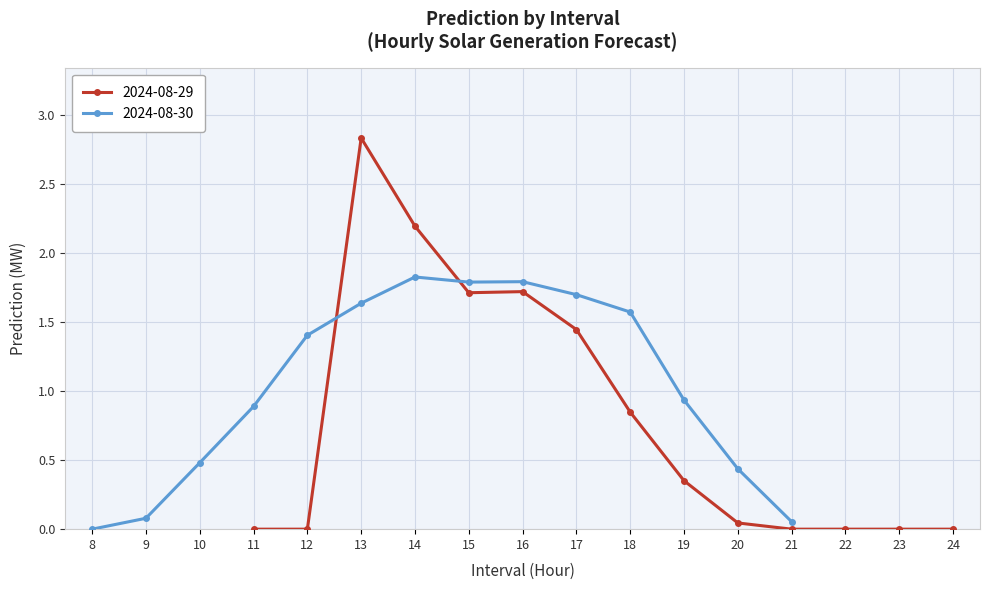

How many data points in 2024-08-30 are above 1?

7